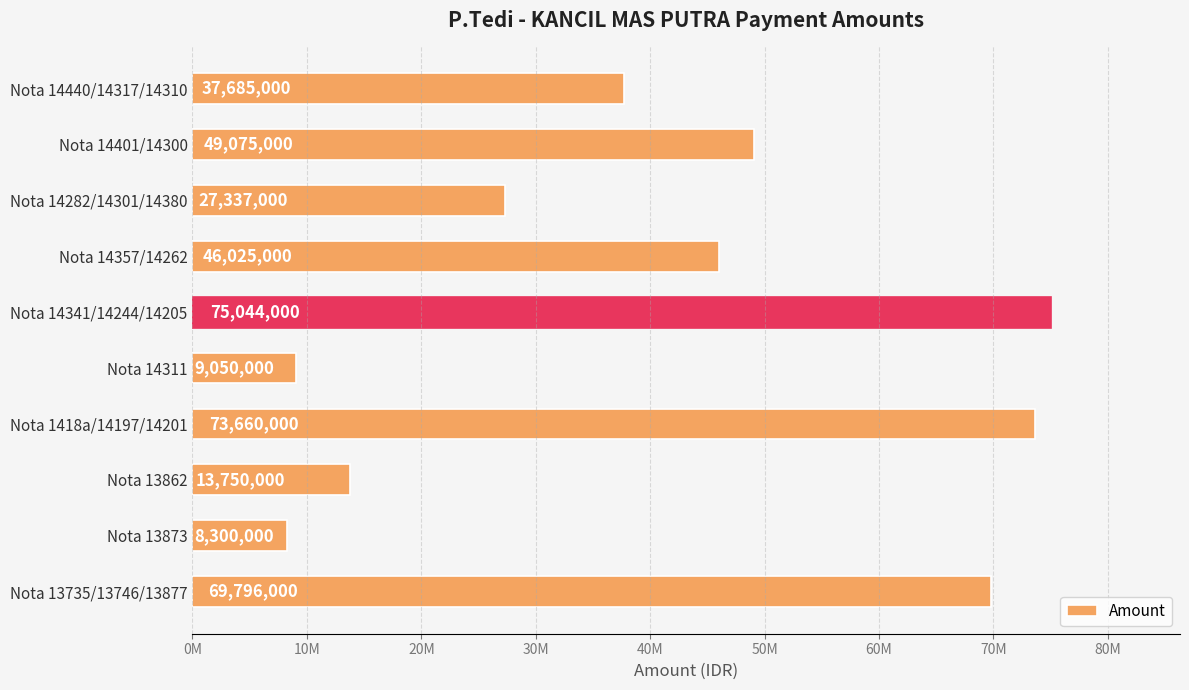

List the labels in order of value, smallest first.

Nota 13873, Nota 14311, Nota 13862, Nota 14282/14301/14380, Nota 14440/14317/14310, Nota 14357/14262, Nota 14401/14300, Nota 13735/13746/13877, Nota 1418a/14197/14201, Nota 14341/14244/14205